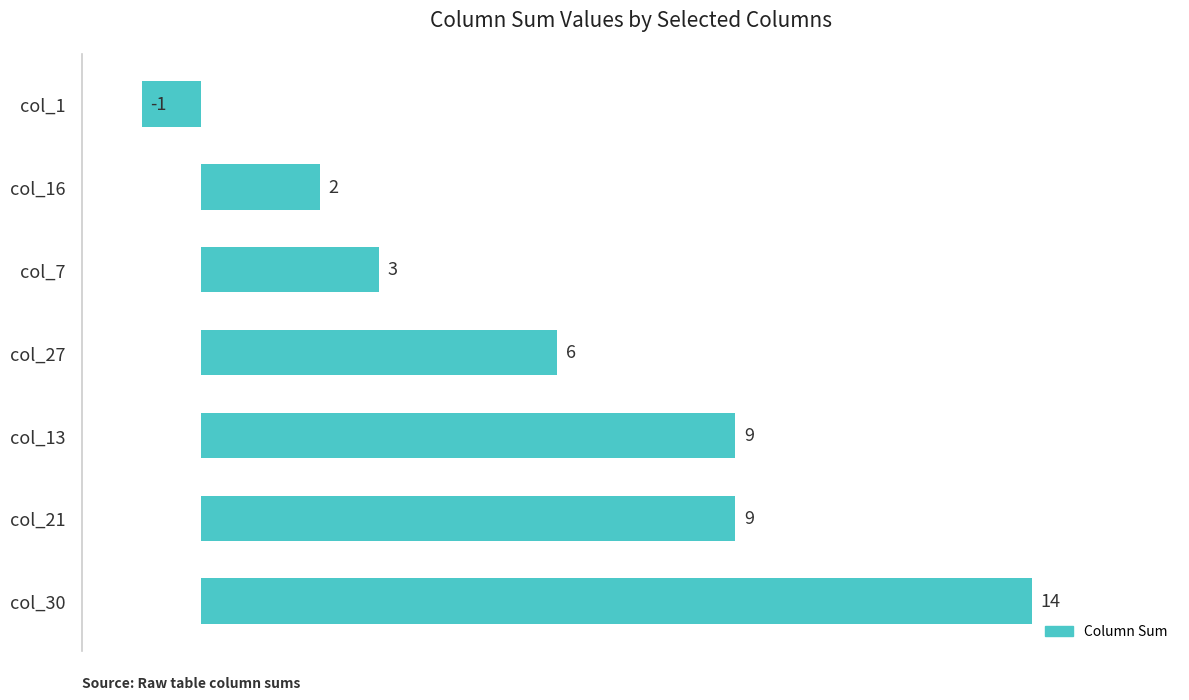

How many values are below zero?

1